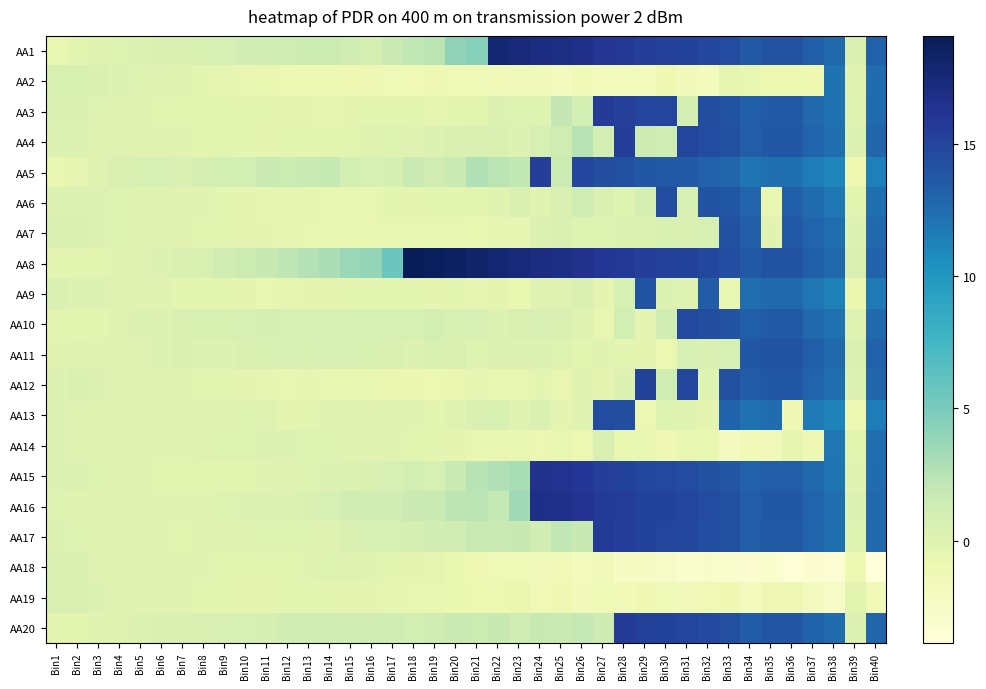

At how many categories does at least one series exceed 0?

40